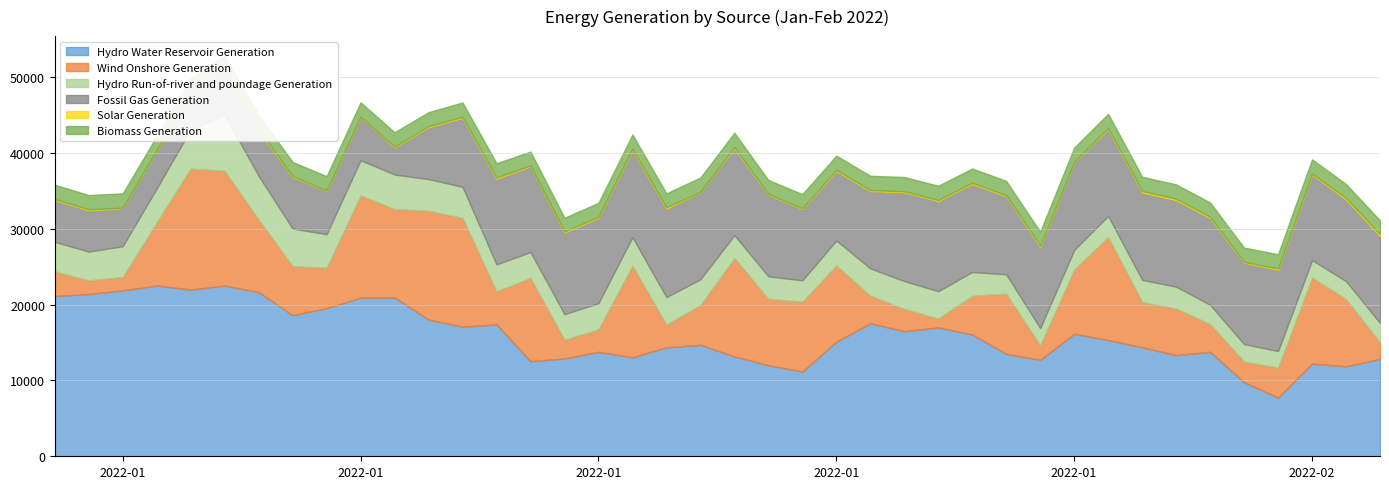

What is the greatest value displayed?

22511